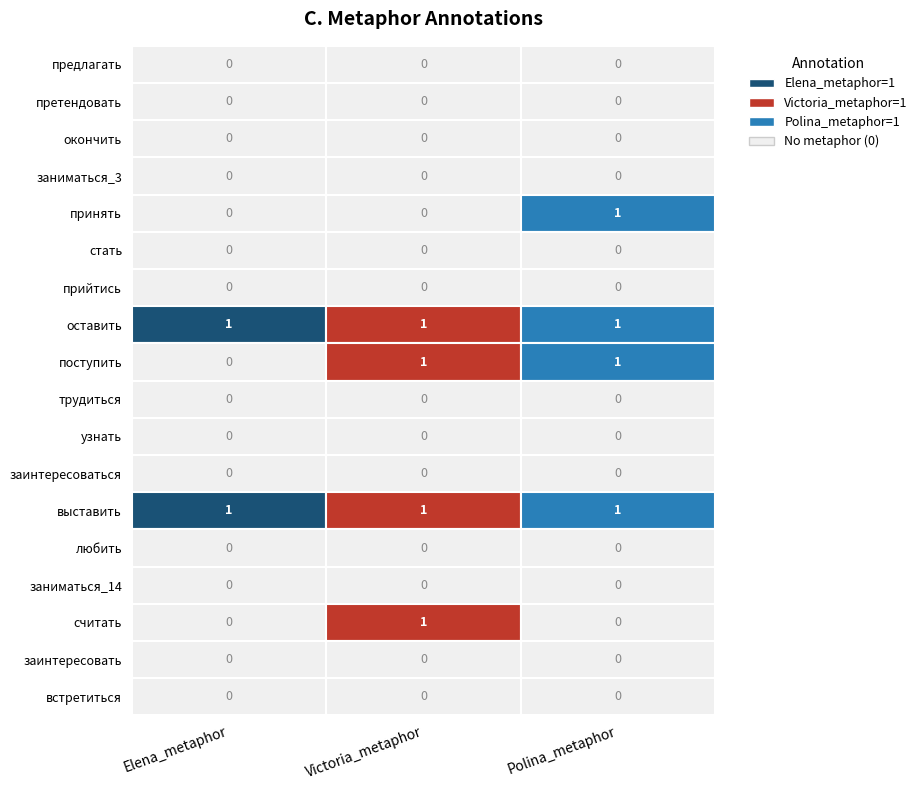

Which series has the largest total across all categories?

оставить